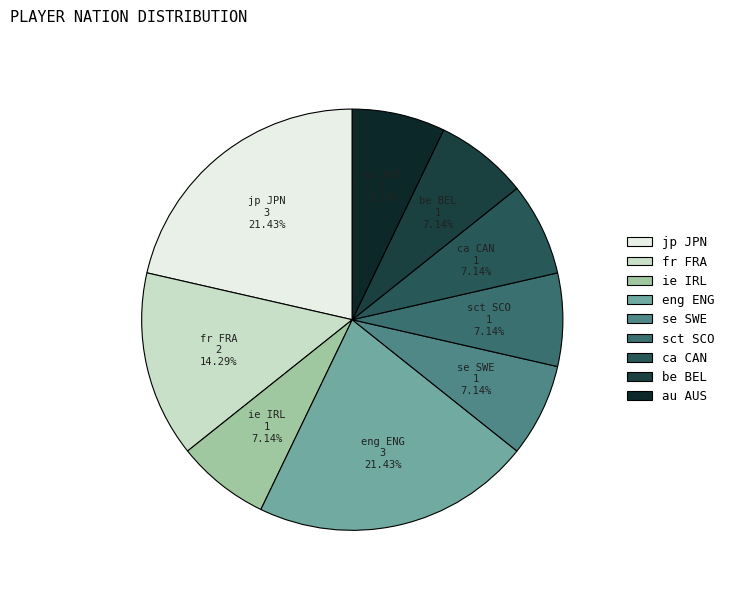

To the nearest percent, what is the combined percentage of au AUS and jp JPN?

29%